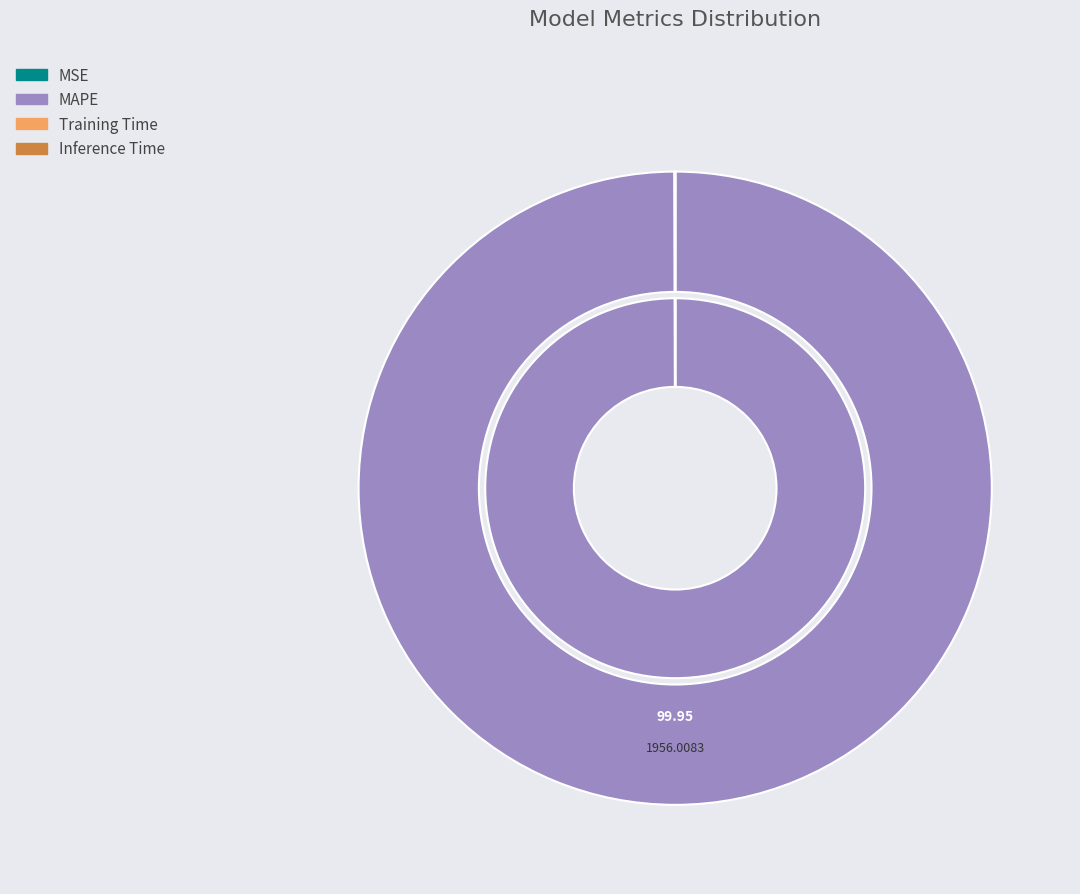

What is the change in value from MSE to MAPE?

+1955.0